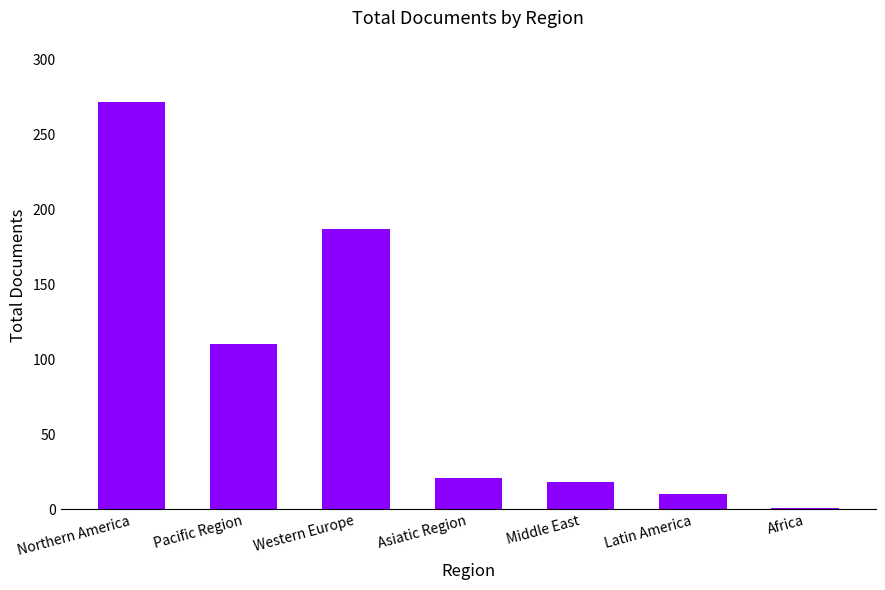

Rank the categories by value from highest to lowest.

Northern America, Western Europe, Pacific Region, Asiatic Region, Middle East, Latin America, Africa